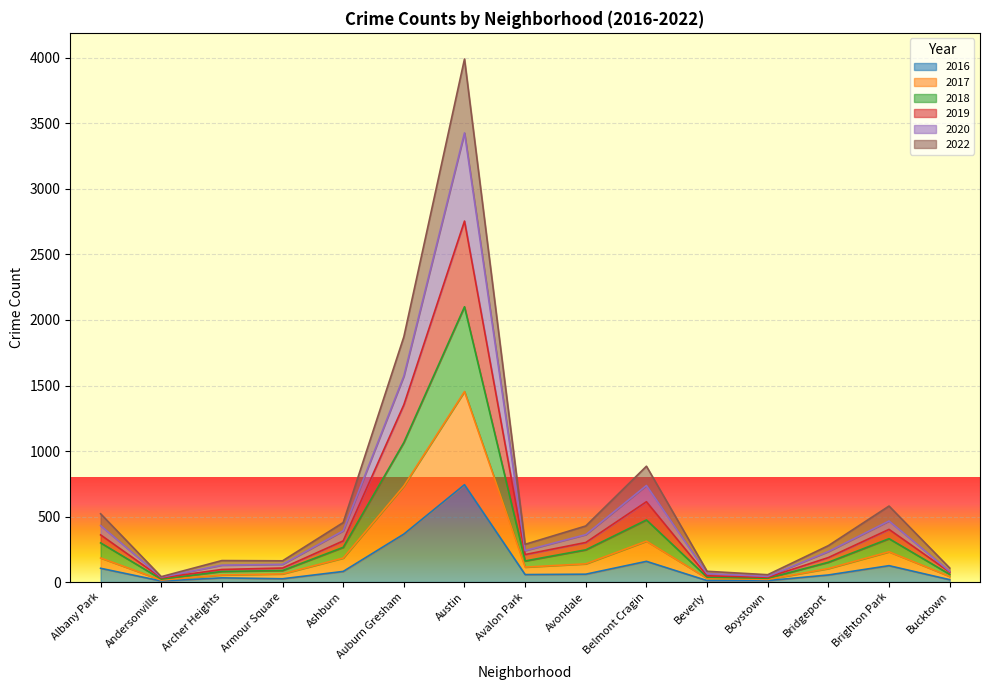

What are all the series names shown in the legend?

2016, 2017, 2018, 2019, 2020, 2022